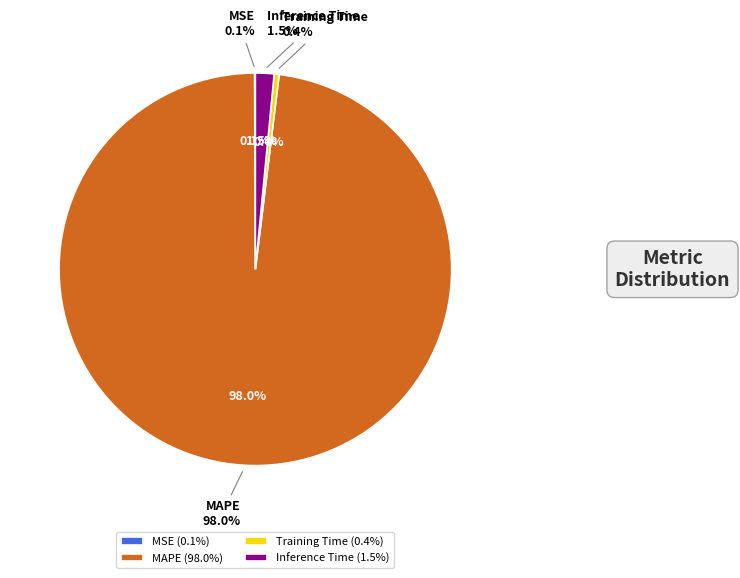

What portion of the pie excludes MAPE?

2.0%